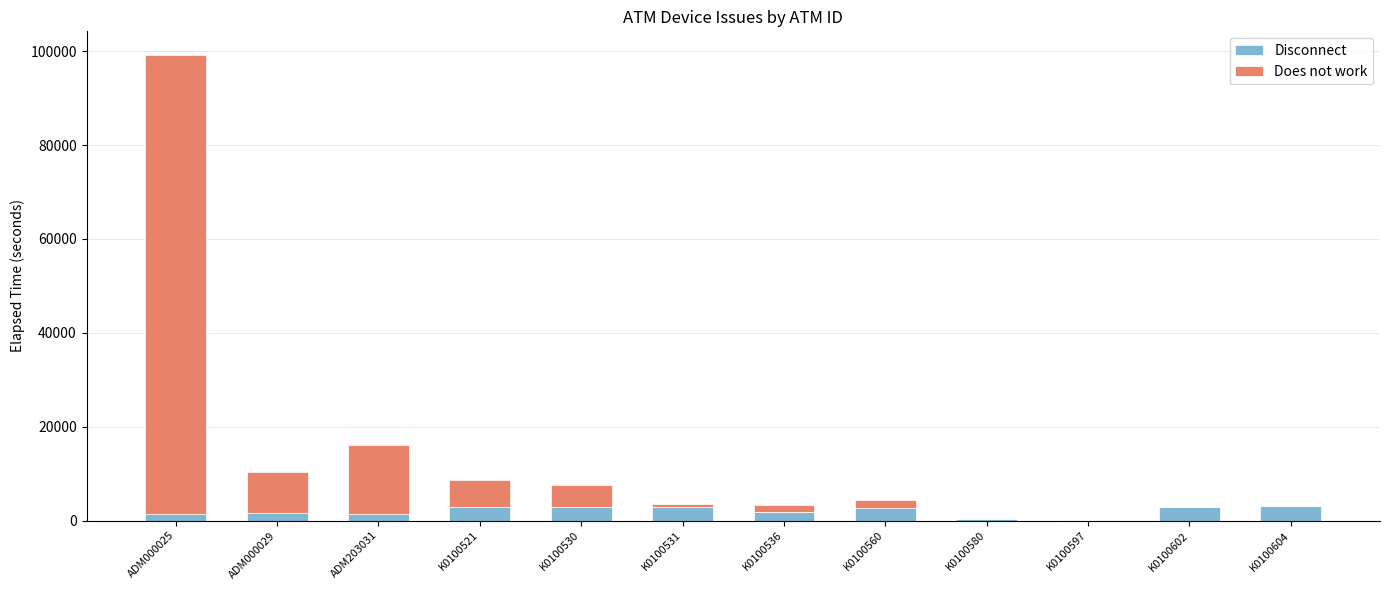

What value does the Disconnect series have at K0100521?

2835